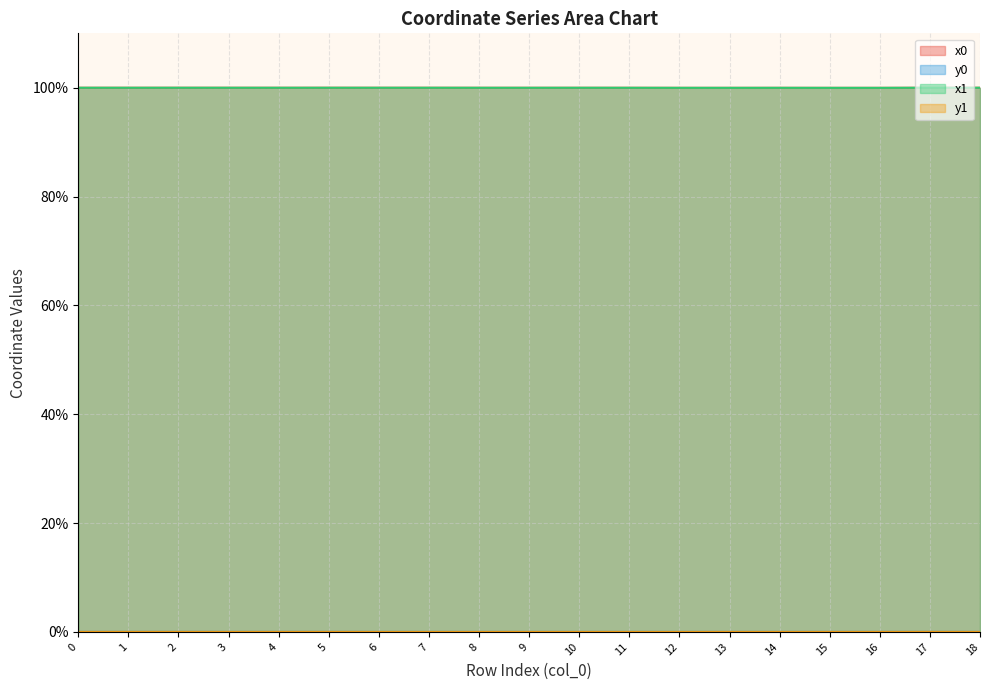

List the labels in order of y1 value, largest first.

17, 2, 5, 0, 1, 4, 15, 16, 13, 3, 7, 10, 18, 6, 9, 8, 11, 12, 14